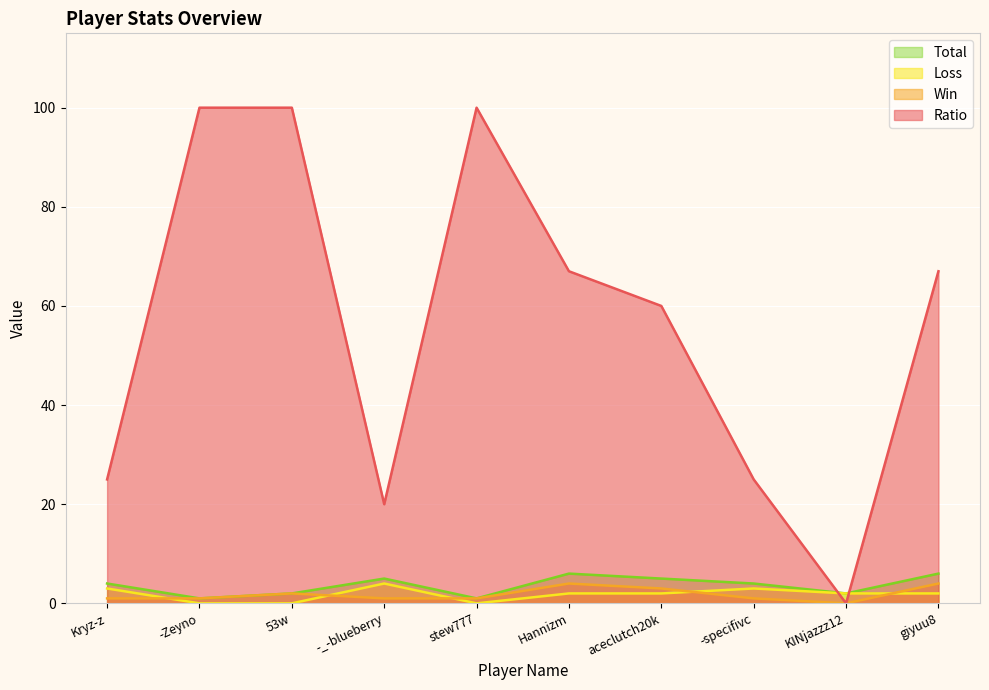

The Loss series shows 5 at -specifivc. True or false?

False